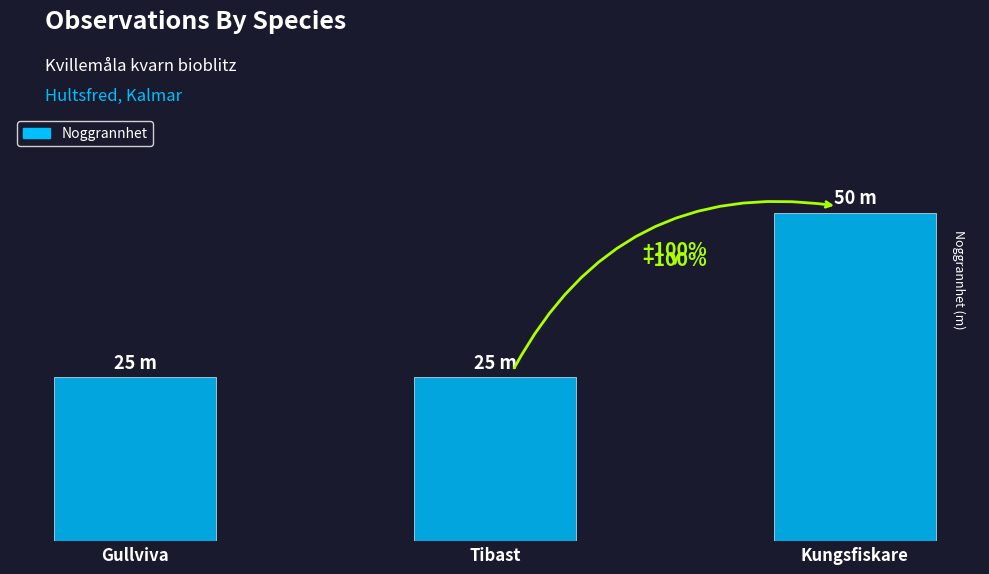

What is the average value?

33